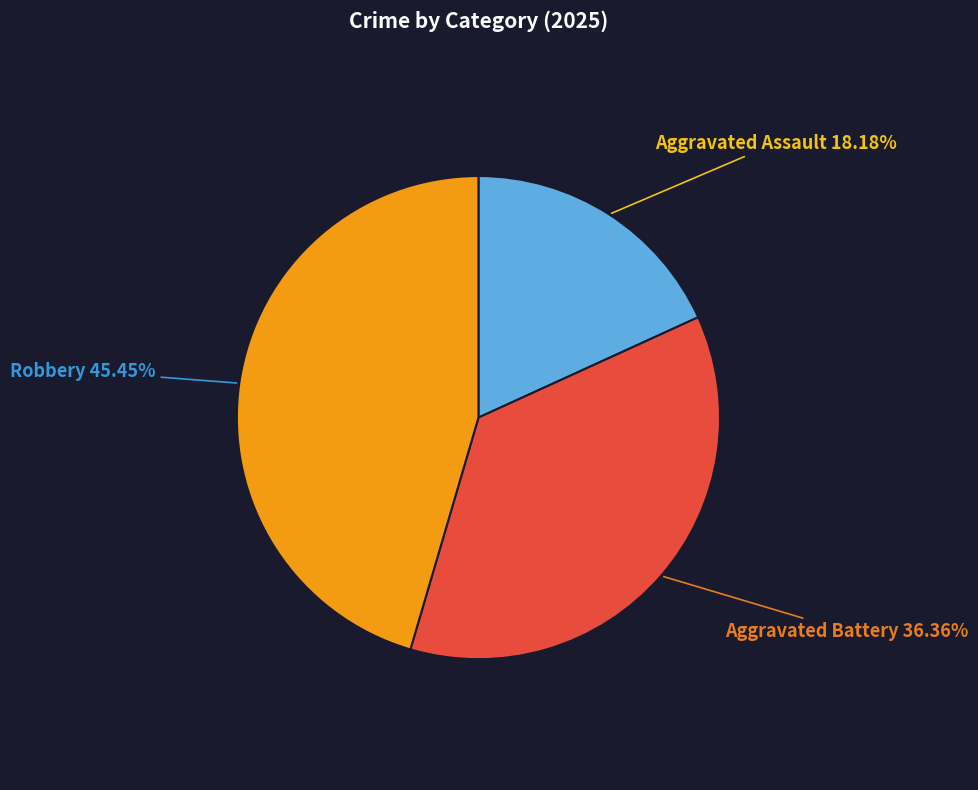

Is there any slice that represents more than half of the pie?

No